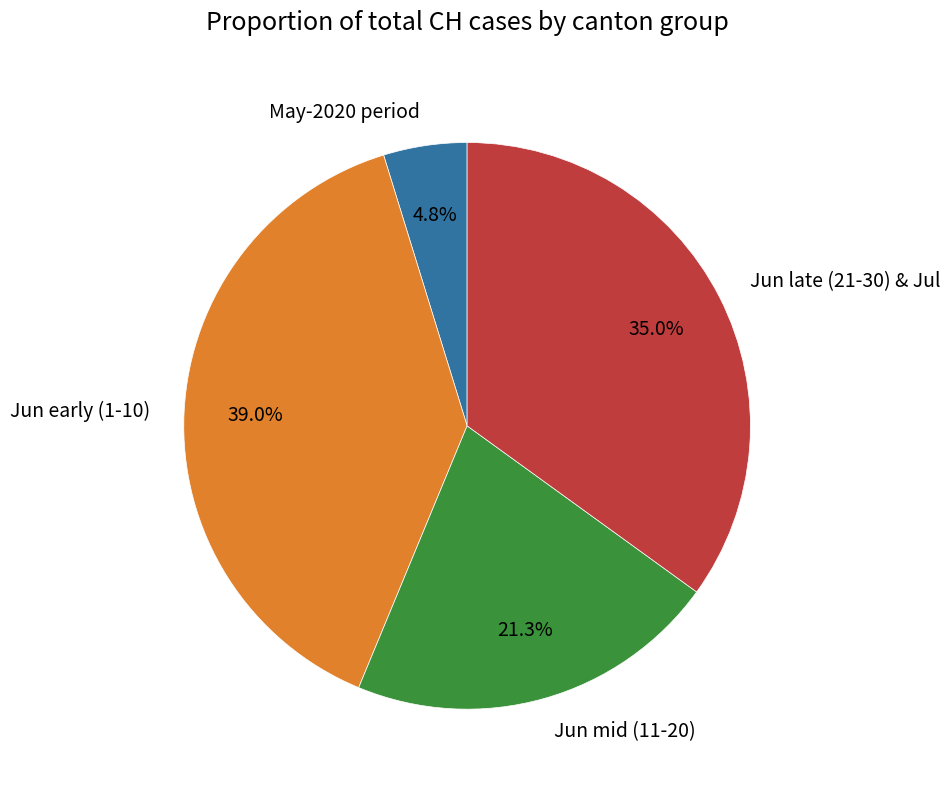

Between Jun mid (11-20) and Jun early (1-10), which is larger?

Jun early (1-10)